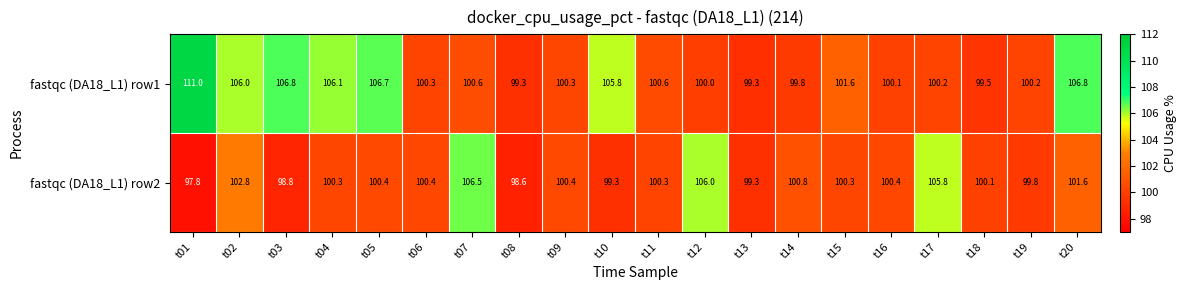

Count the number of data series in this chart.

2